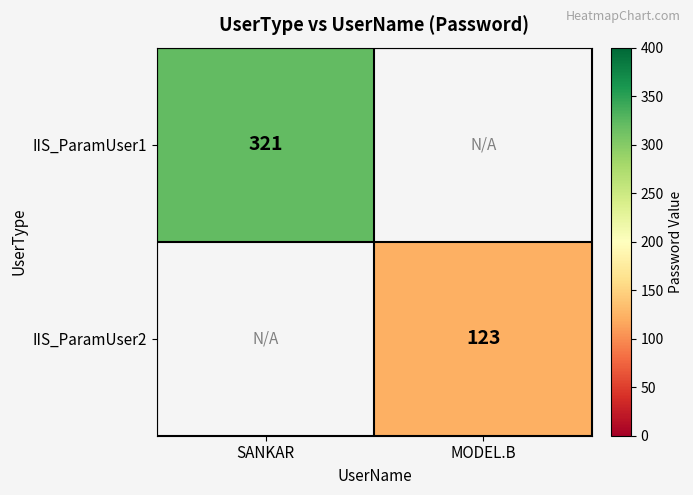

At how many categories does at least one series exceed 216?

1